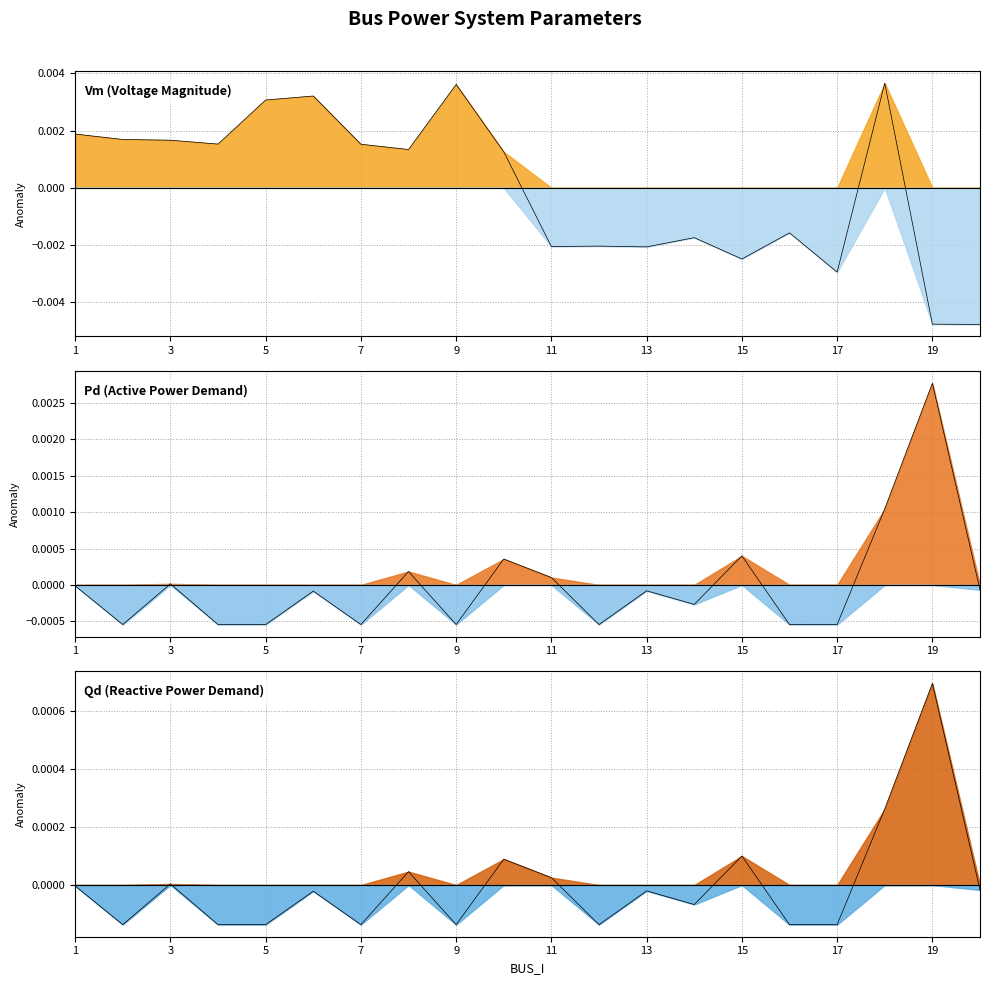

Which series has the largest range (max minus min)?

Vm